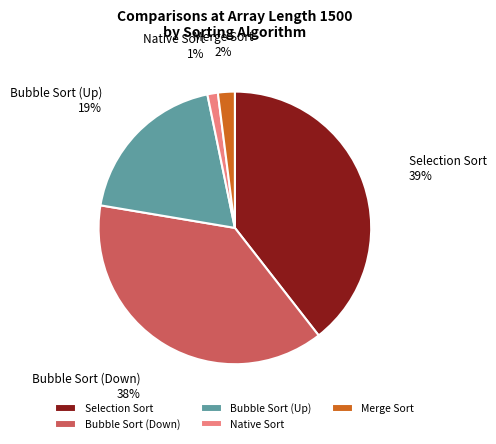

Count the number of slices in the pie.

5